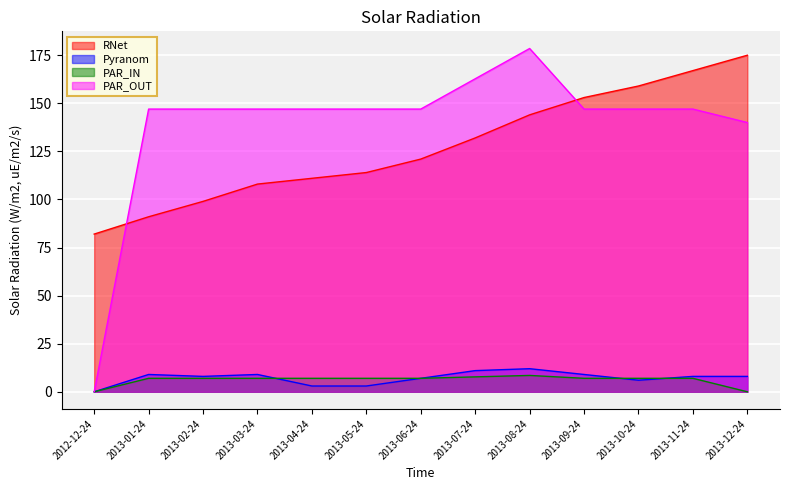

What position from the left is 2013-08-24?

9